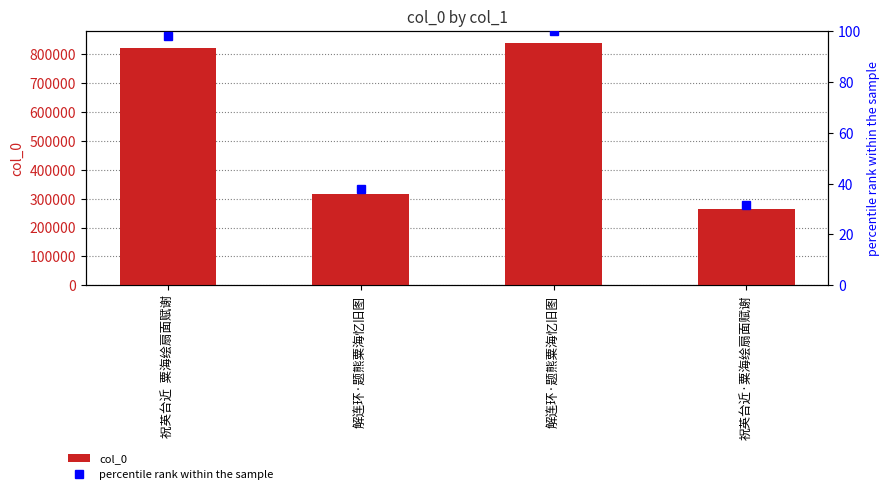

What are all the series names shown in the legend?

col_0, percentile rank within the sample